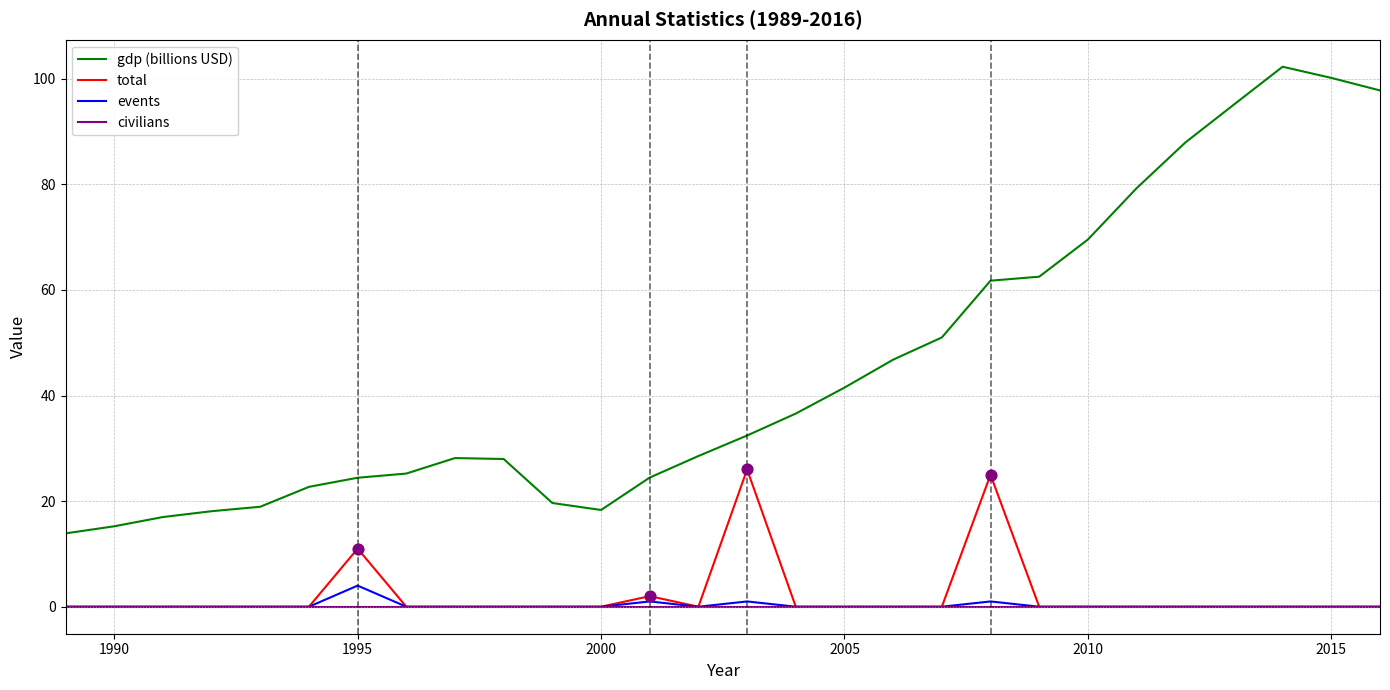

Which series has the widest spread of values?

gdp (billions USD)